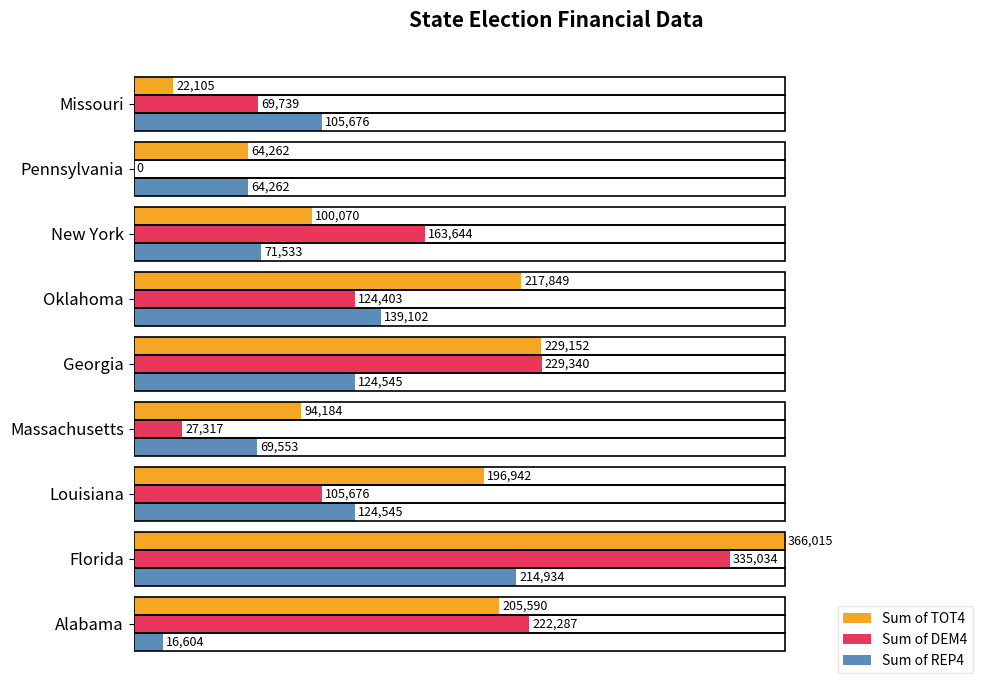

What are all the series names shown in the legend?

Sum of TOT4, Sum of DEM4, Sum of REP4